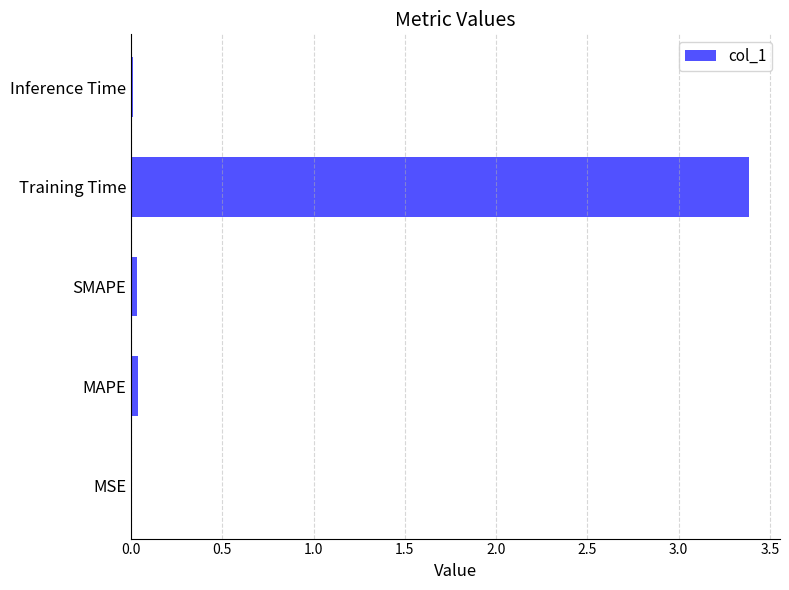

What is the greatest value displayed?

3.4